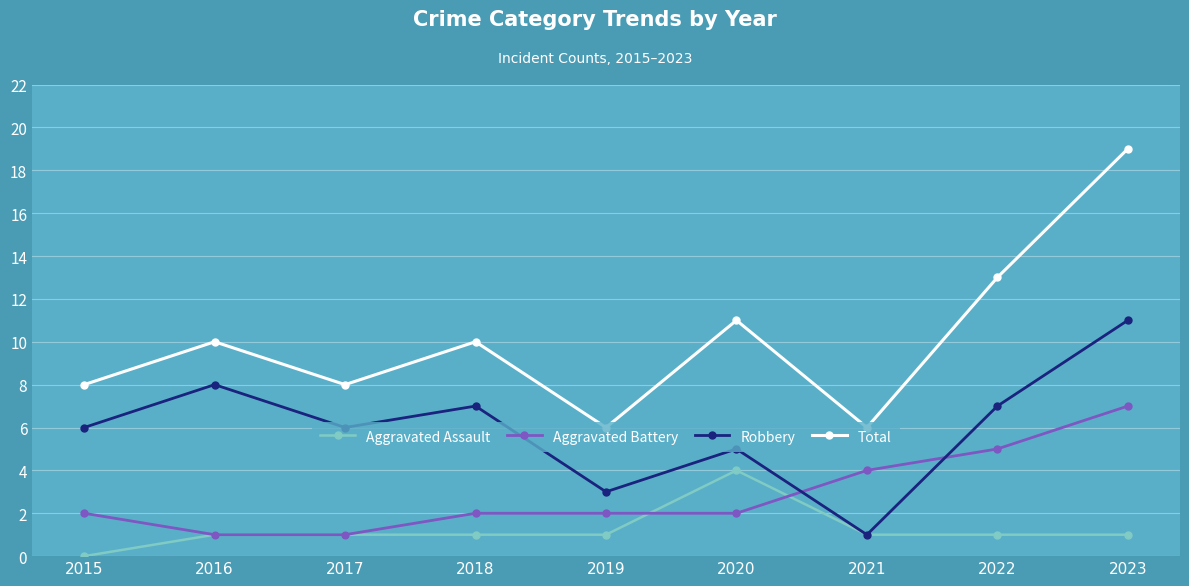

True or false: Total and Aggravated Battery cross at least once.

False